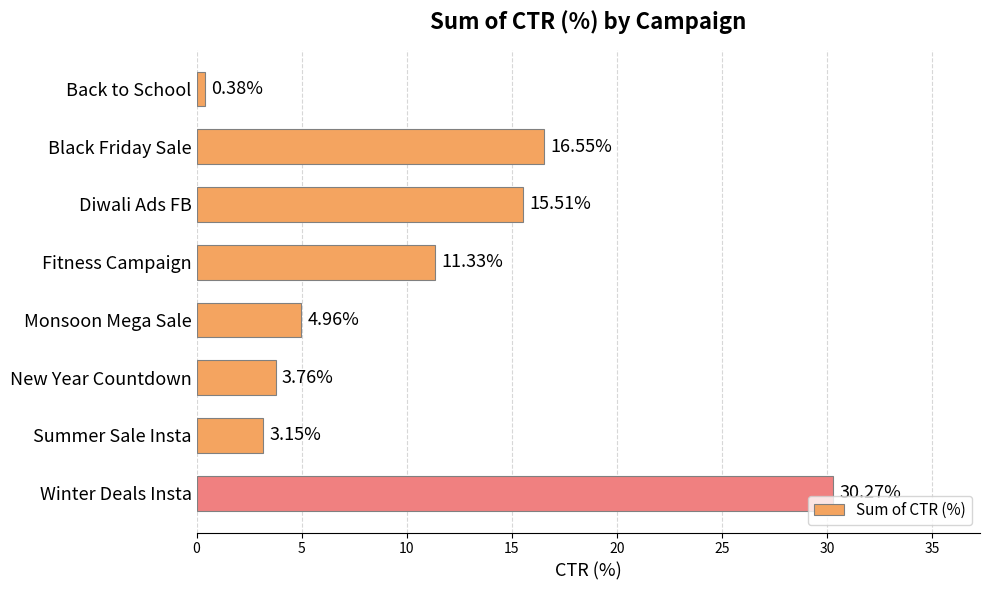

Which category has the lowest value across all series?

Back to School